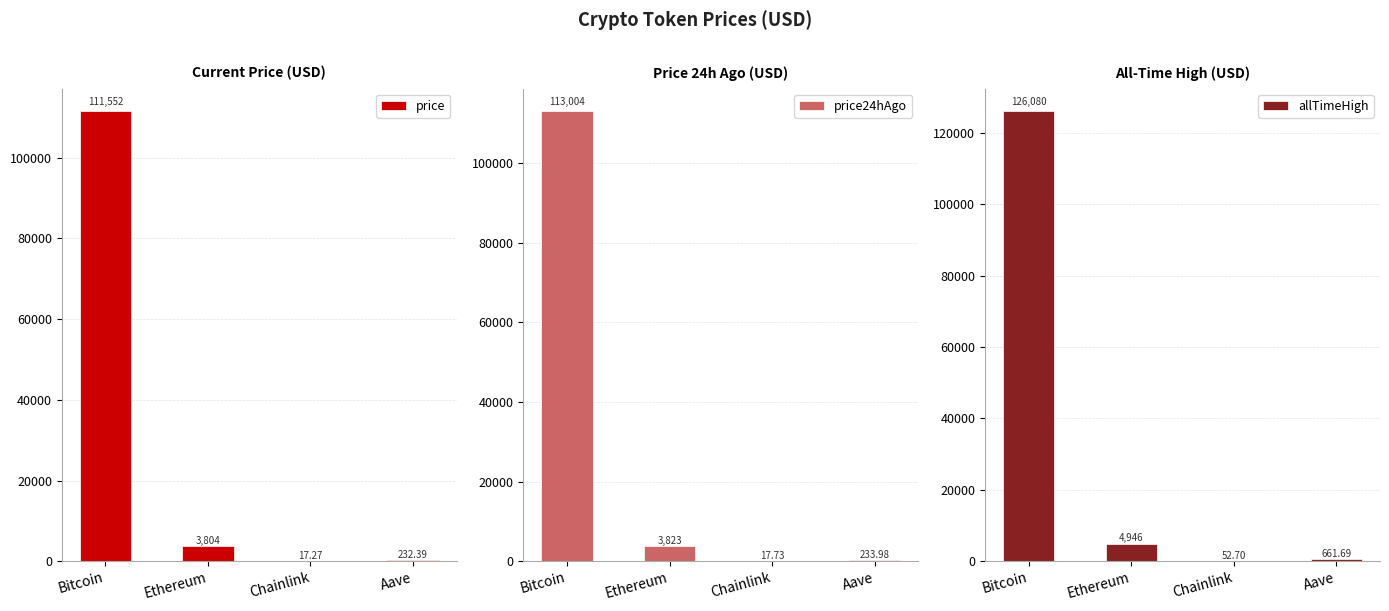

Rank the series at Aave from lowest to highest value.

price, price24hAgo, allTimeHigh